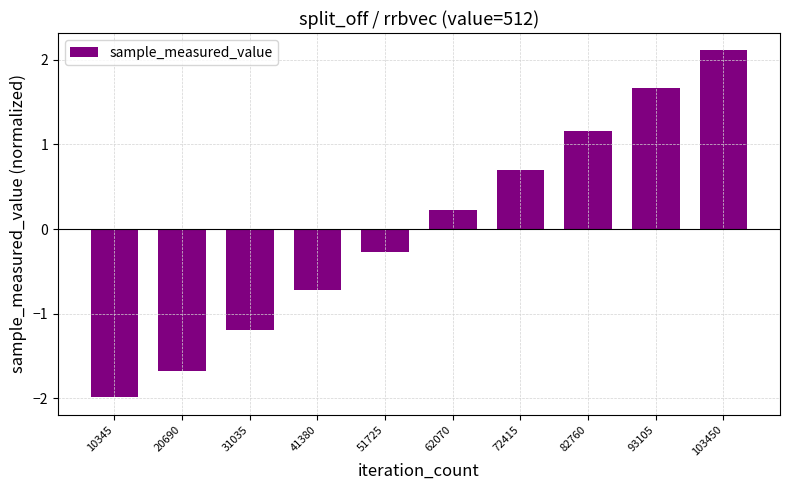

What value does the data have at 62070?

0.2